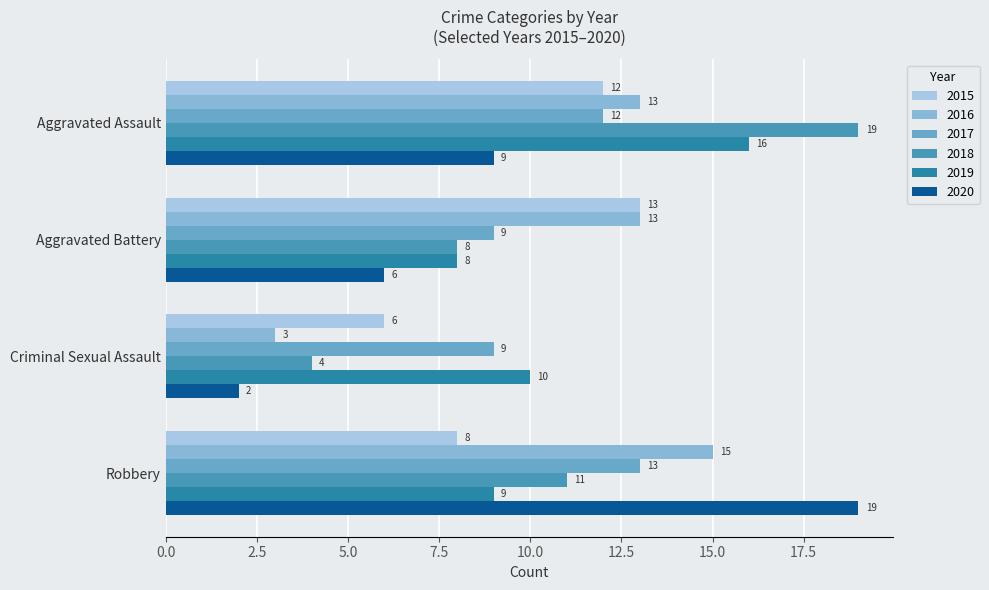

True or false: 2016 has a value of 17 at Aggravated Assault.

False